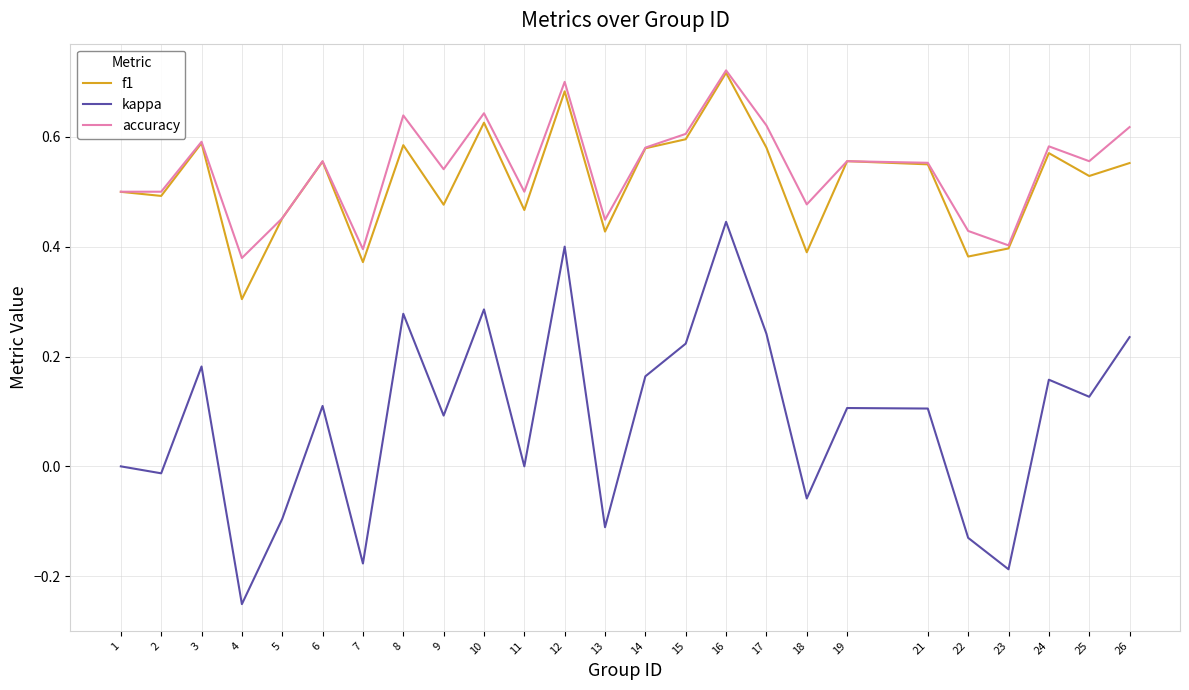

The value of f1 at 9 is 0.5. True or false?

True